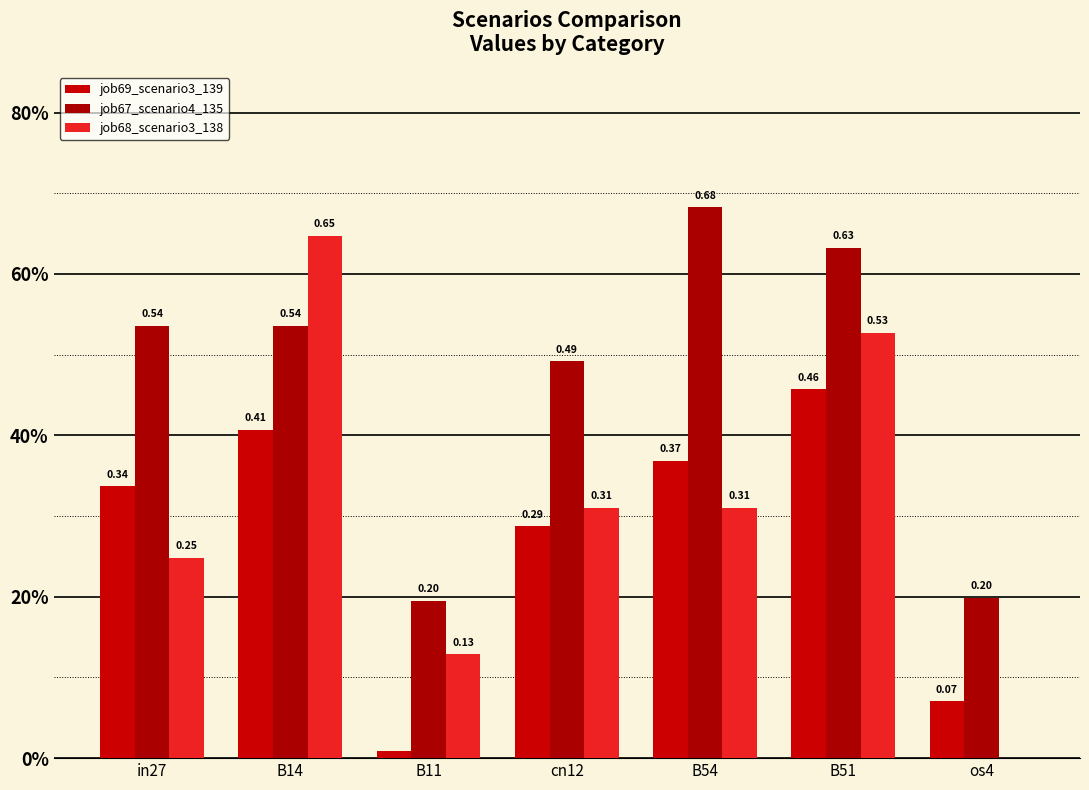

Are the bars grouped side by side (vs. stacked)?

Yes